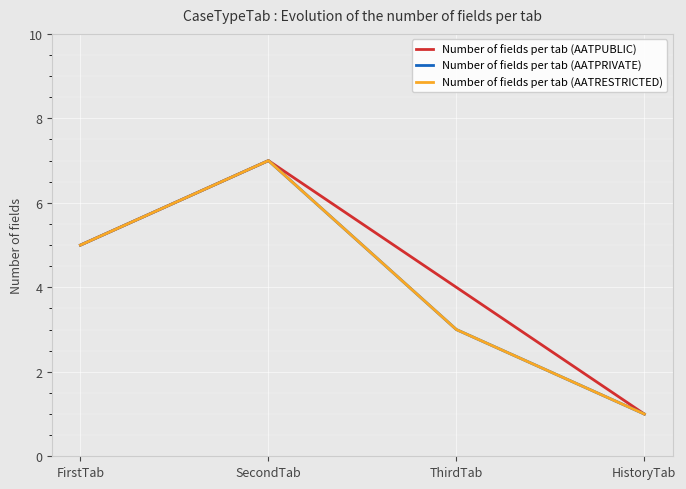

Reading right to left, list all the values displayed in this chart.

Number of fields per tab (AATPUBLIC): 1	4	7	5
Number of fields per tab (AATPRIVATE): 1	3	7	5
Number of fields per tab (AATRESTRICTED): 1	3	7	5